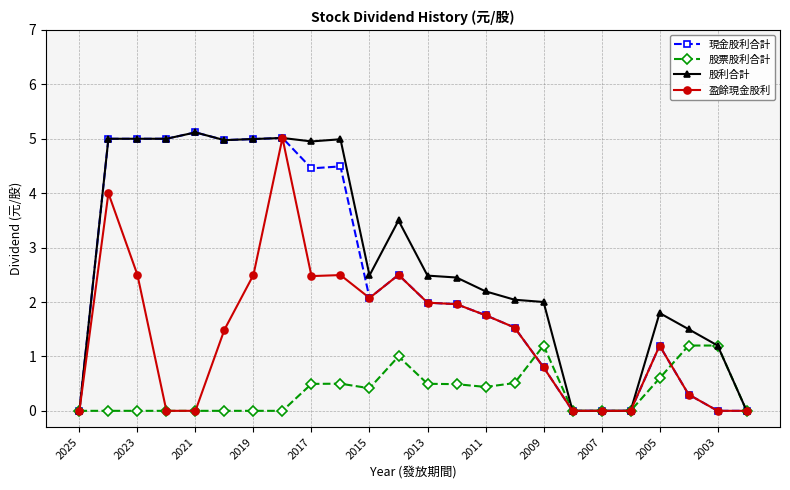

What is the maximum value for 現金股利合計?

5.1